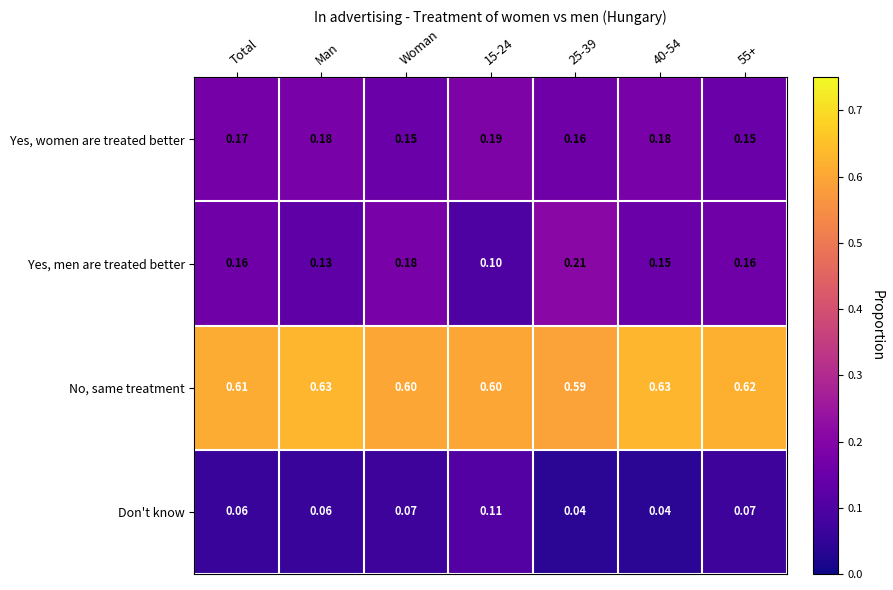

Which series has the widest spread of values?

Yes, men are treated better